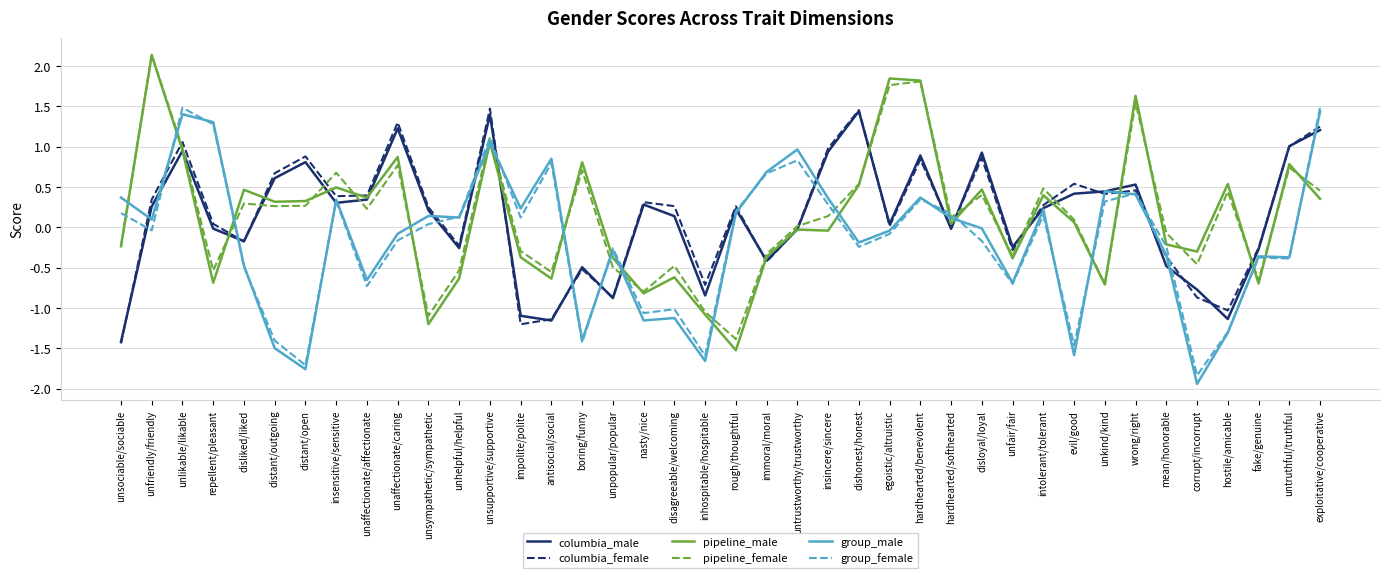

Is it true that columbia_female equals 0.3 at intolerant/tolerant?

True